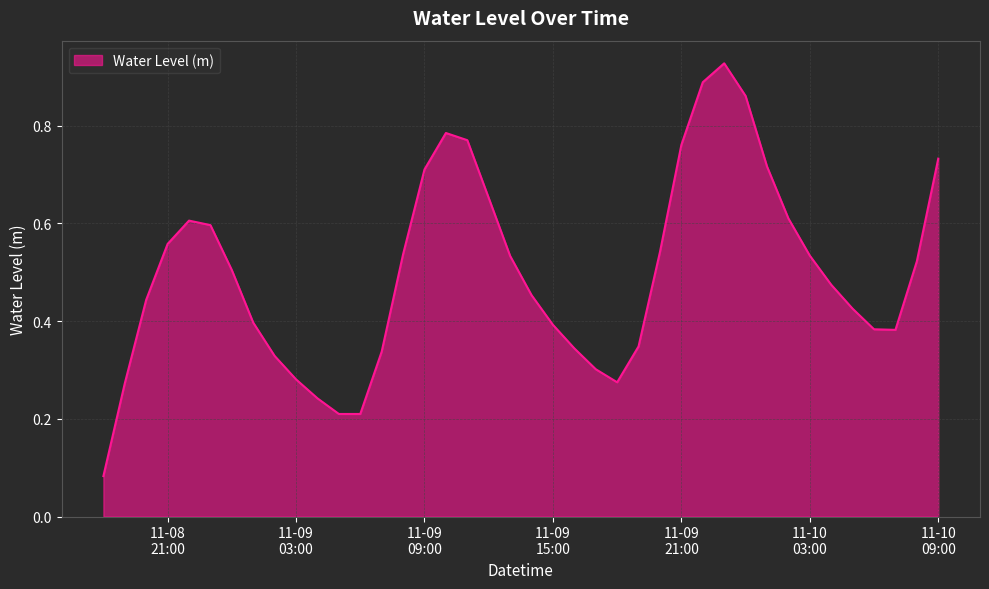

Reading left to right, what are all the values shown in this chart?

0.1	0.3	0.4	0.6	0.6	0.6	0.5	0.4	0.3	0.3	0.2	0.2	0.2	0.3	0.5	0.7	0.8	0.8	0.7	0.5	0.5	0.4	0.3	0.3	0.3	0.3	0.5	0.8	0.9	0.9	0.9	0.7	0.6	0.5	0.5	0.4	0.4	0.4	0.5	0.7